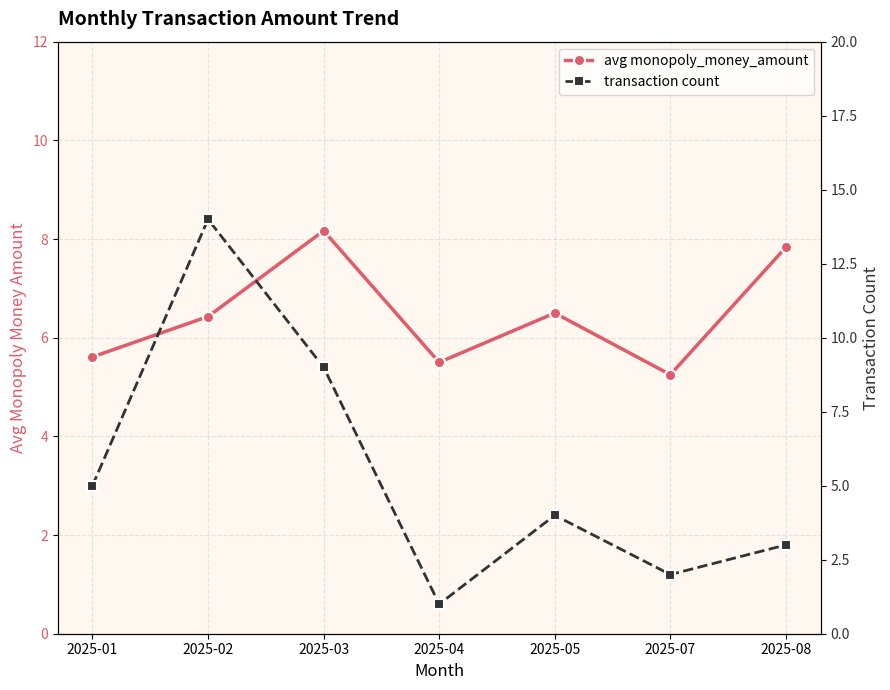

In avg monopoly_money_amount, how many points are higher than both neighbors (excluding endpoints)?

2